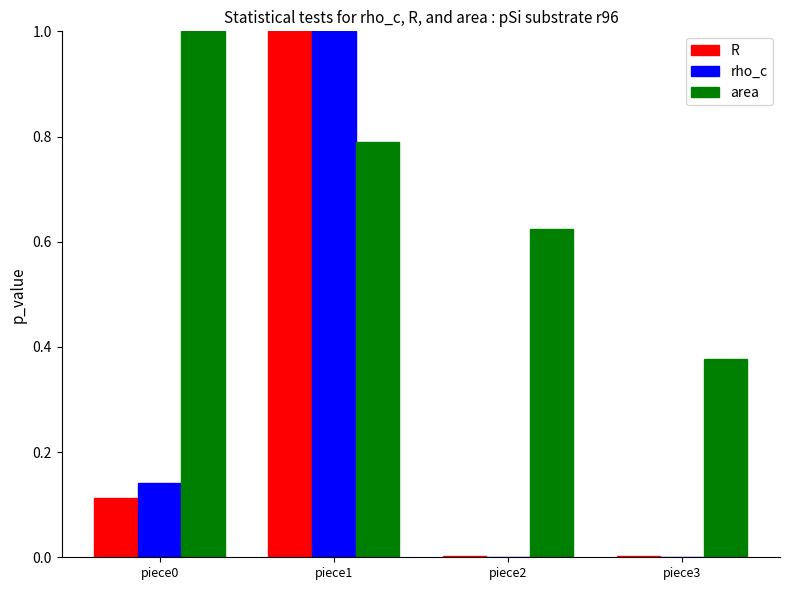

Are the bars horizontal?

No